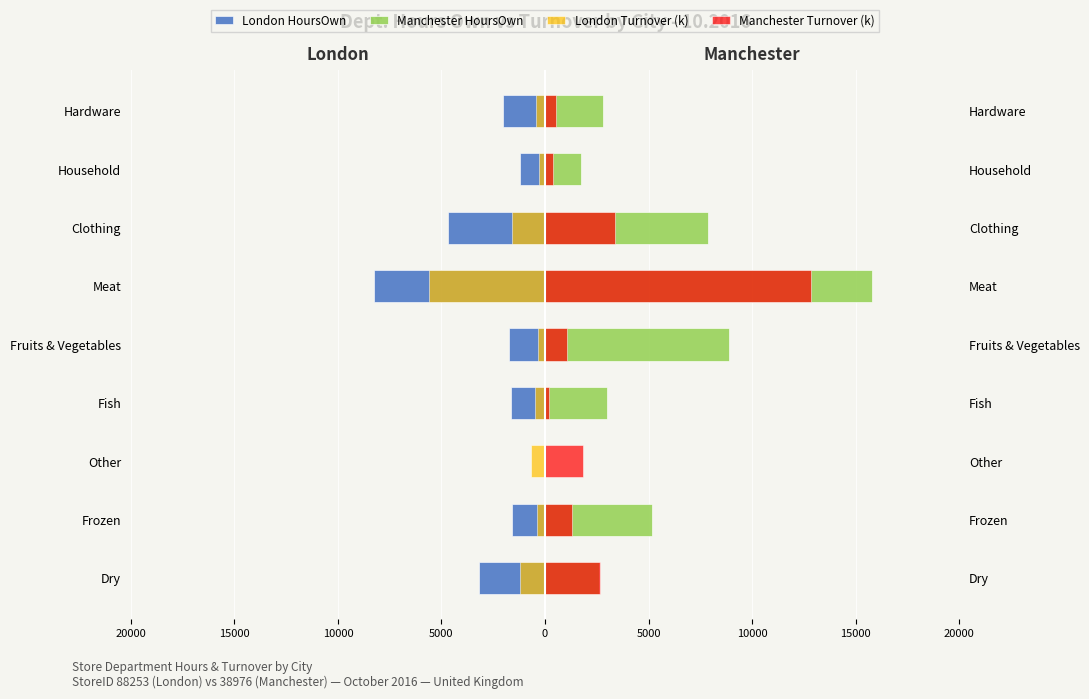

Does the chart contain stacked bars?

No